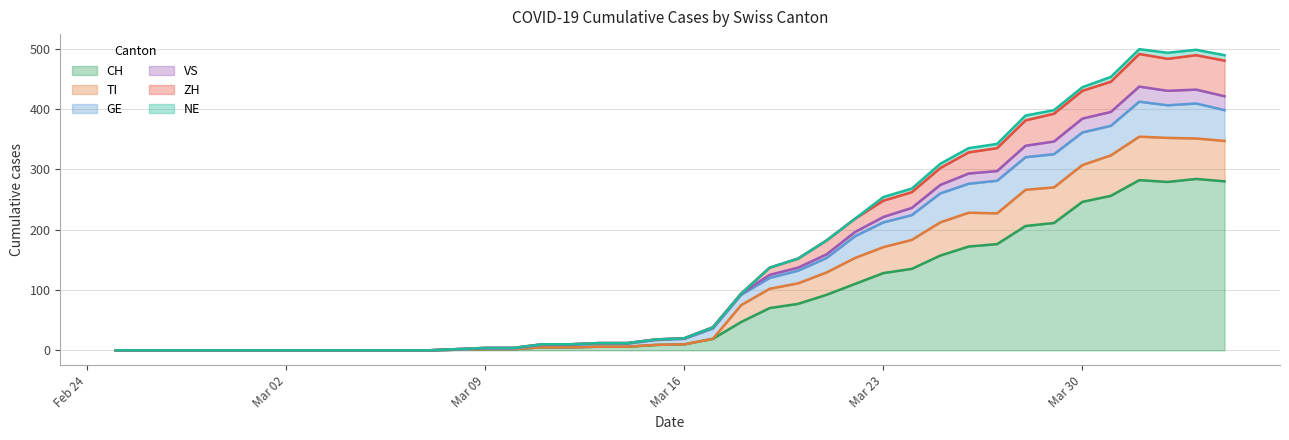

Does the chart have visible grid lines?

Yes